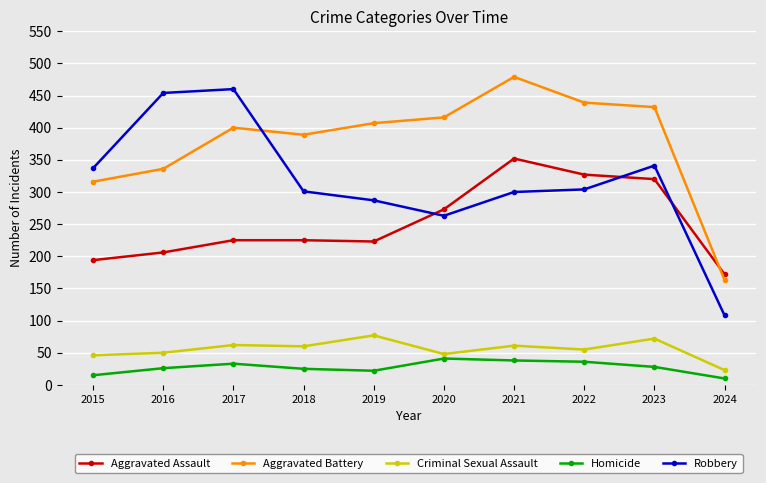

True or false: Homicide has a value of 25 at 2018.

True